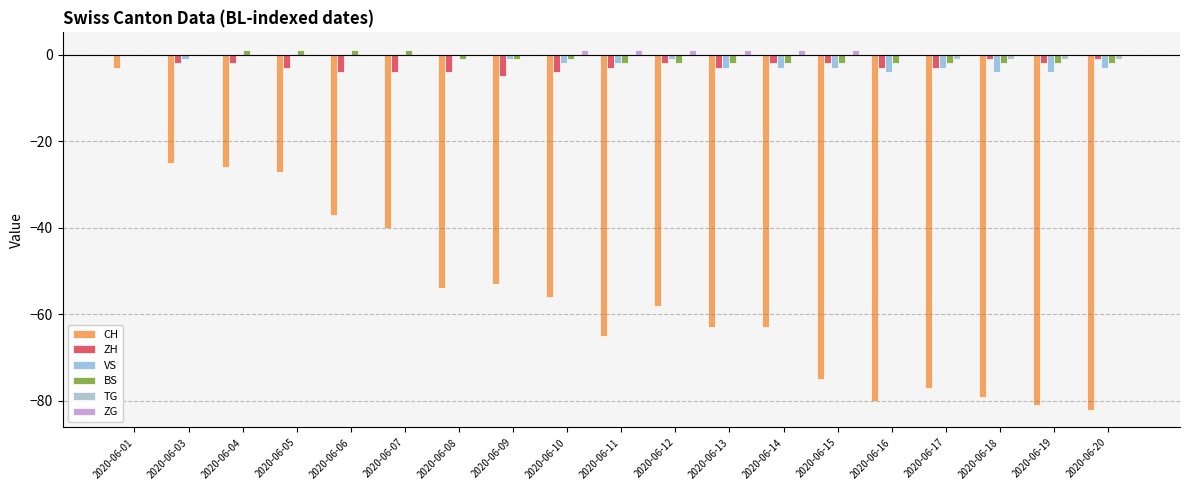

Is the value of TG at 2020-06-11 greater than the value of VS at 2020-06-19?

Yes